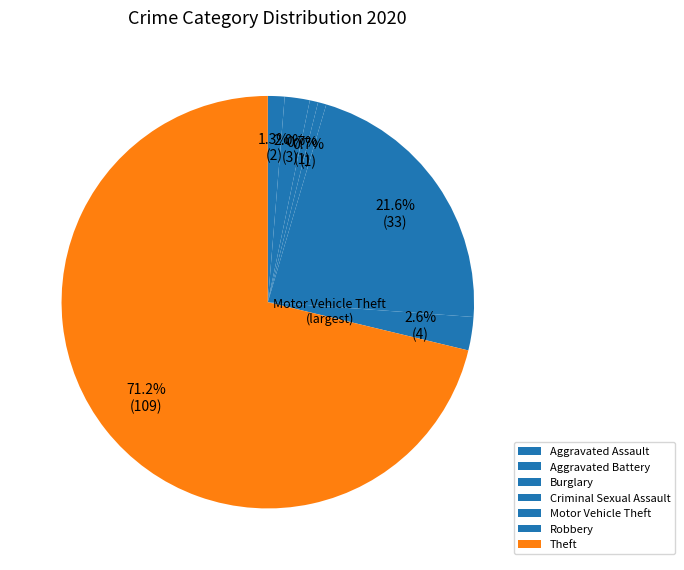

What is the change in value from Aggravated Assault to Criminal Sexual Assault?

-1